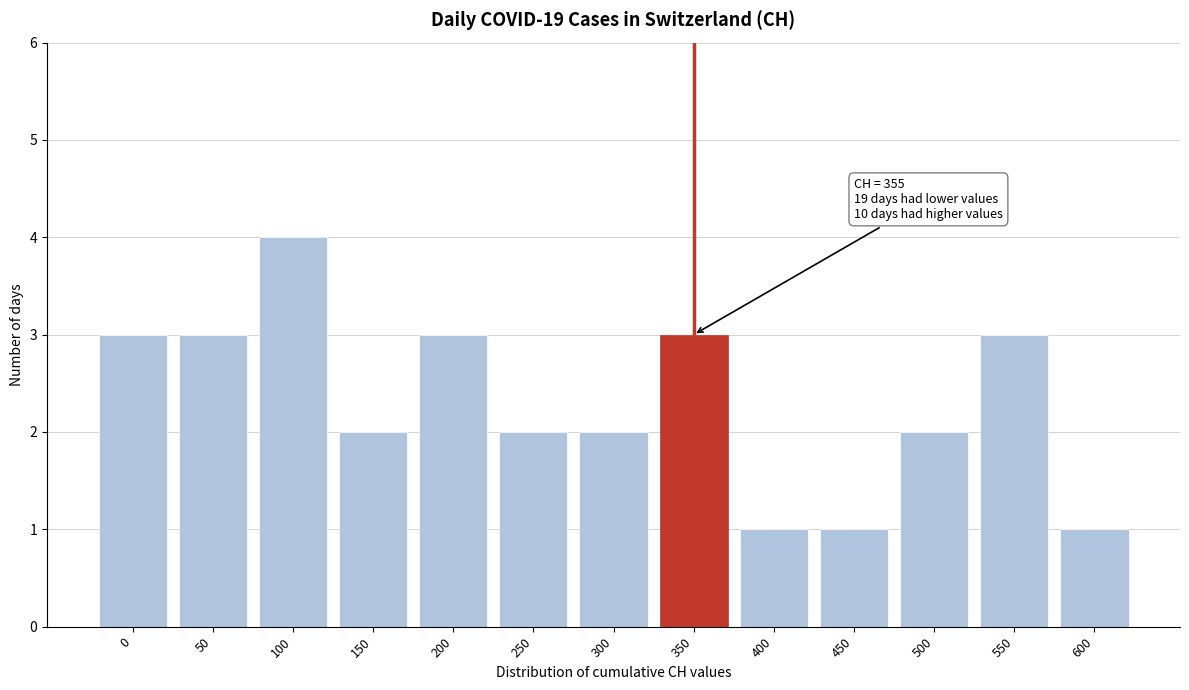

Reading left to right, extract all data points from this chart.

0=3	50=3	100=4	150=2	200=3	250=2	300=2	350=3	400=1	450=1	500=2	550=3	600=1